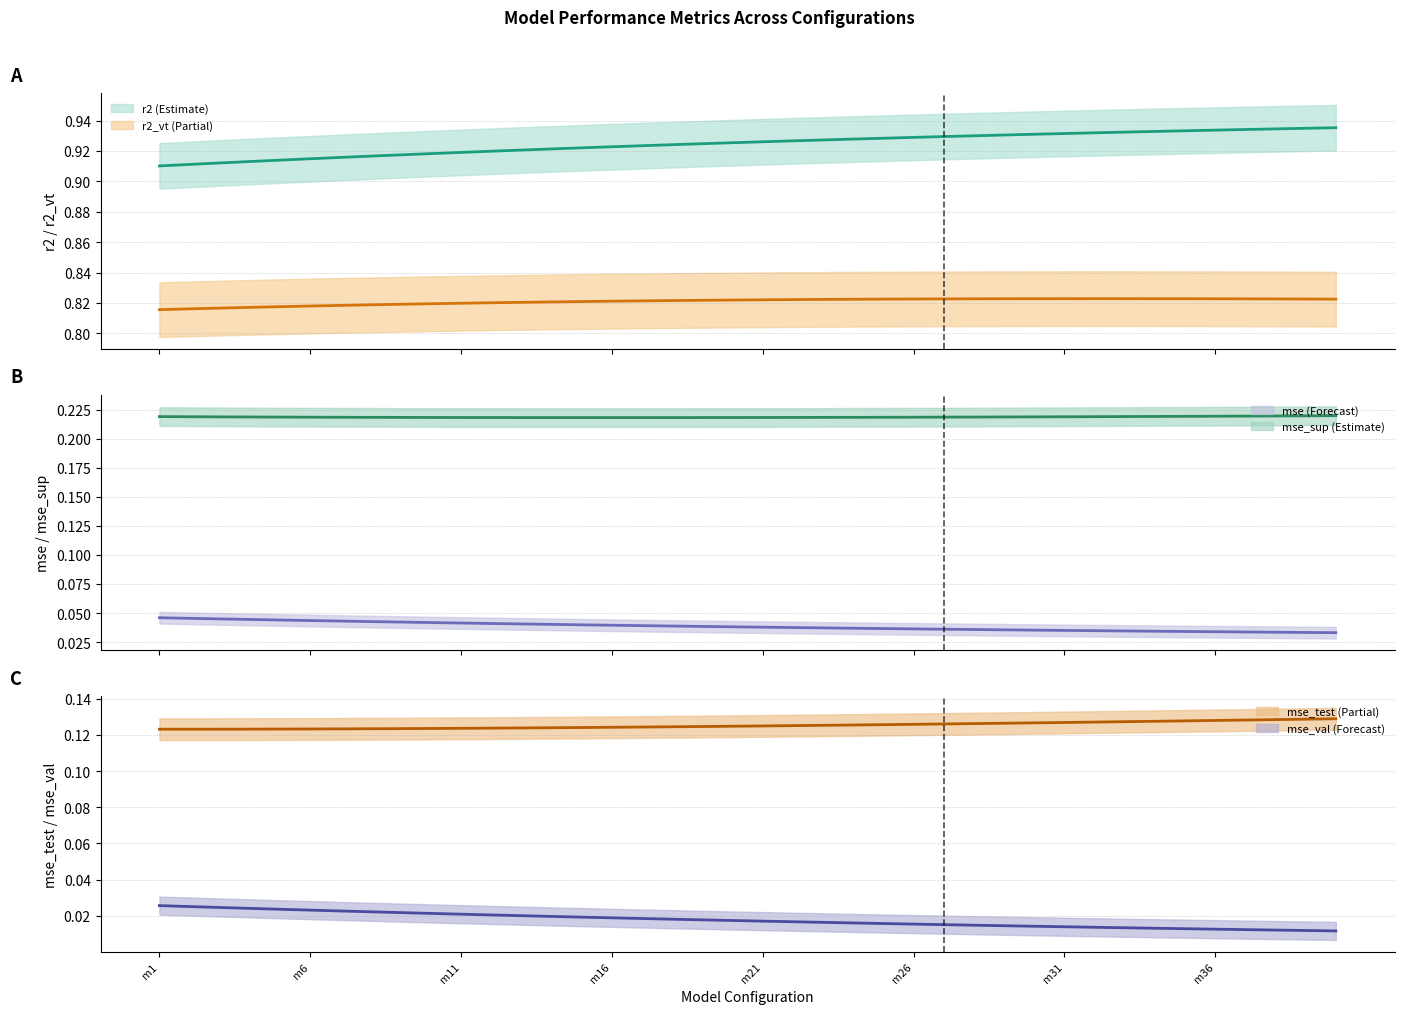

Which series has the largest total across all categories?

r2